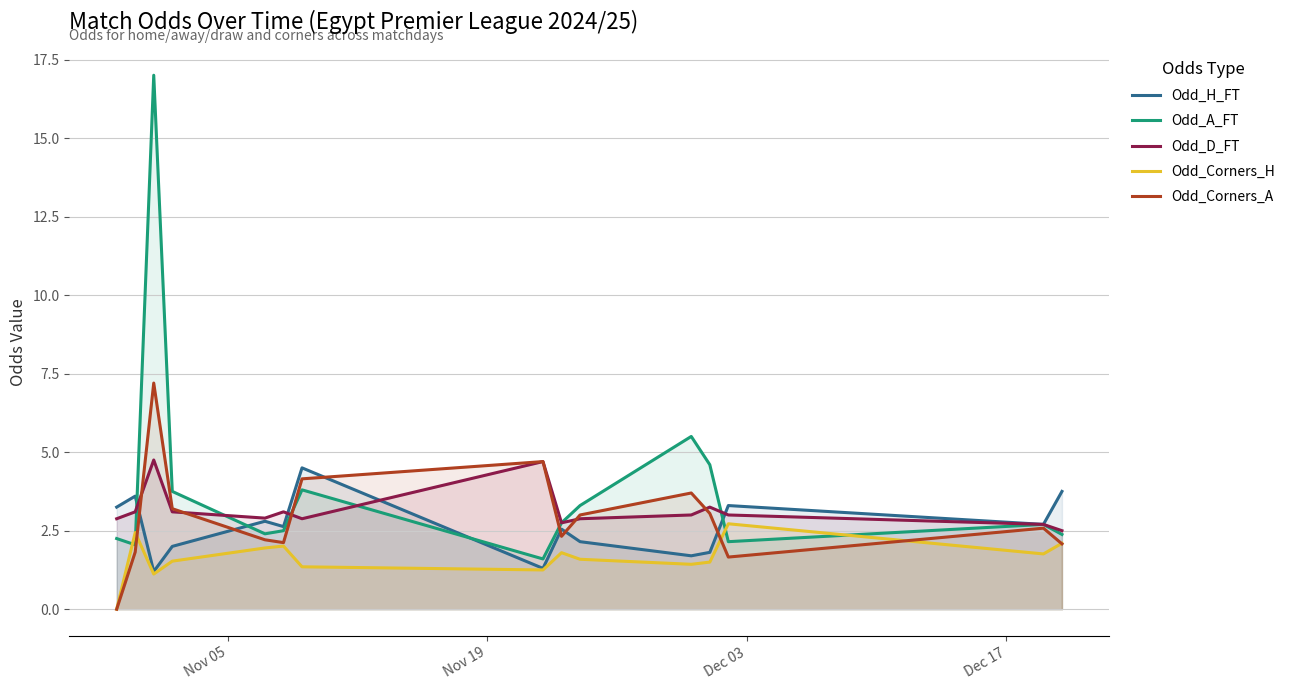

Which series has the largest range (max minus min)?

Odd_A_FT